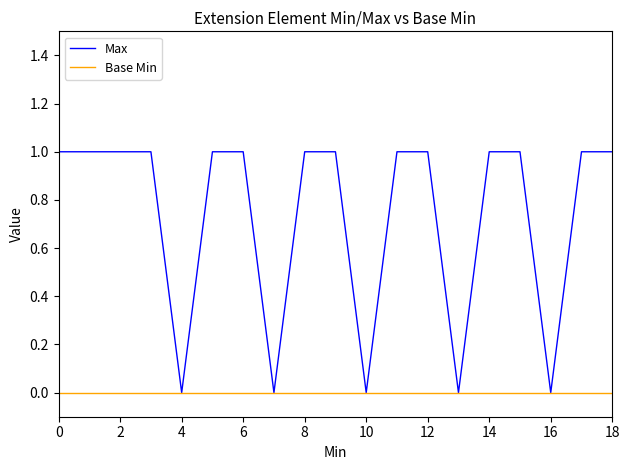

List the series in order of their peak value, highest first.

Max, Base Min